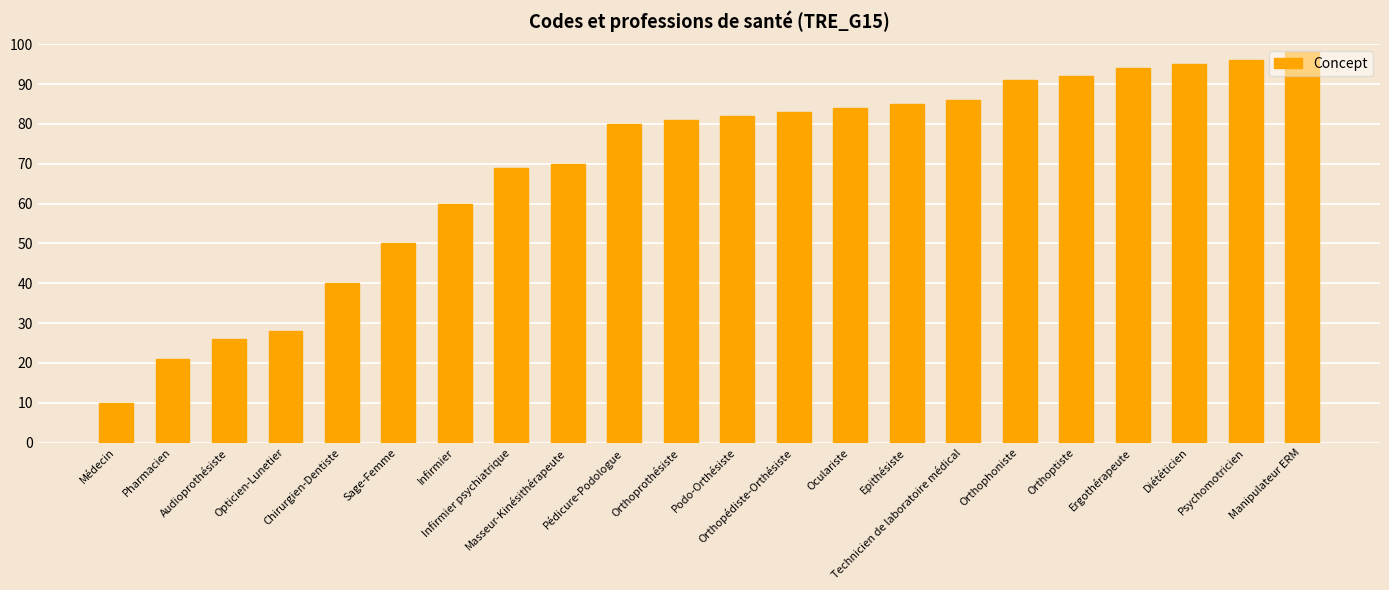

The value at Podo-Orthésiste is 51. True or false?

False